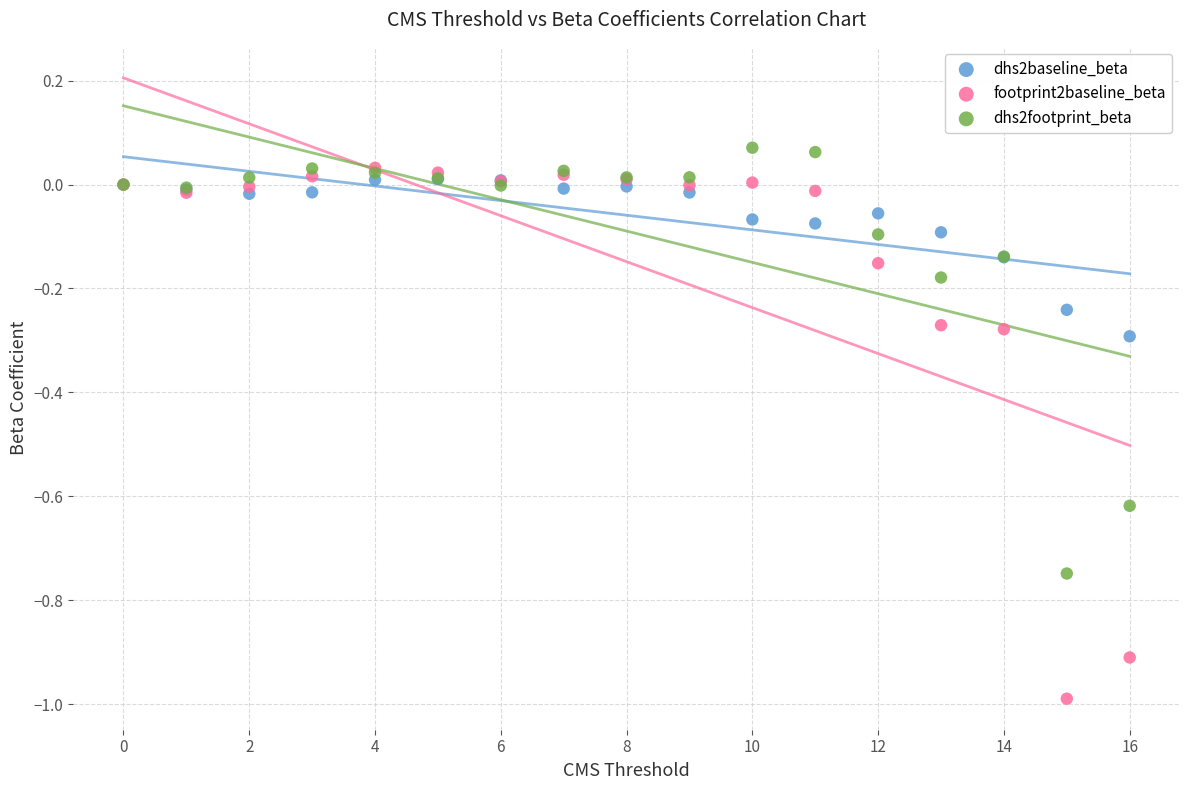

Which series contains the highest Y value?

dhs2footprint_beta